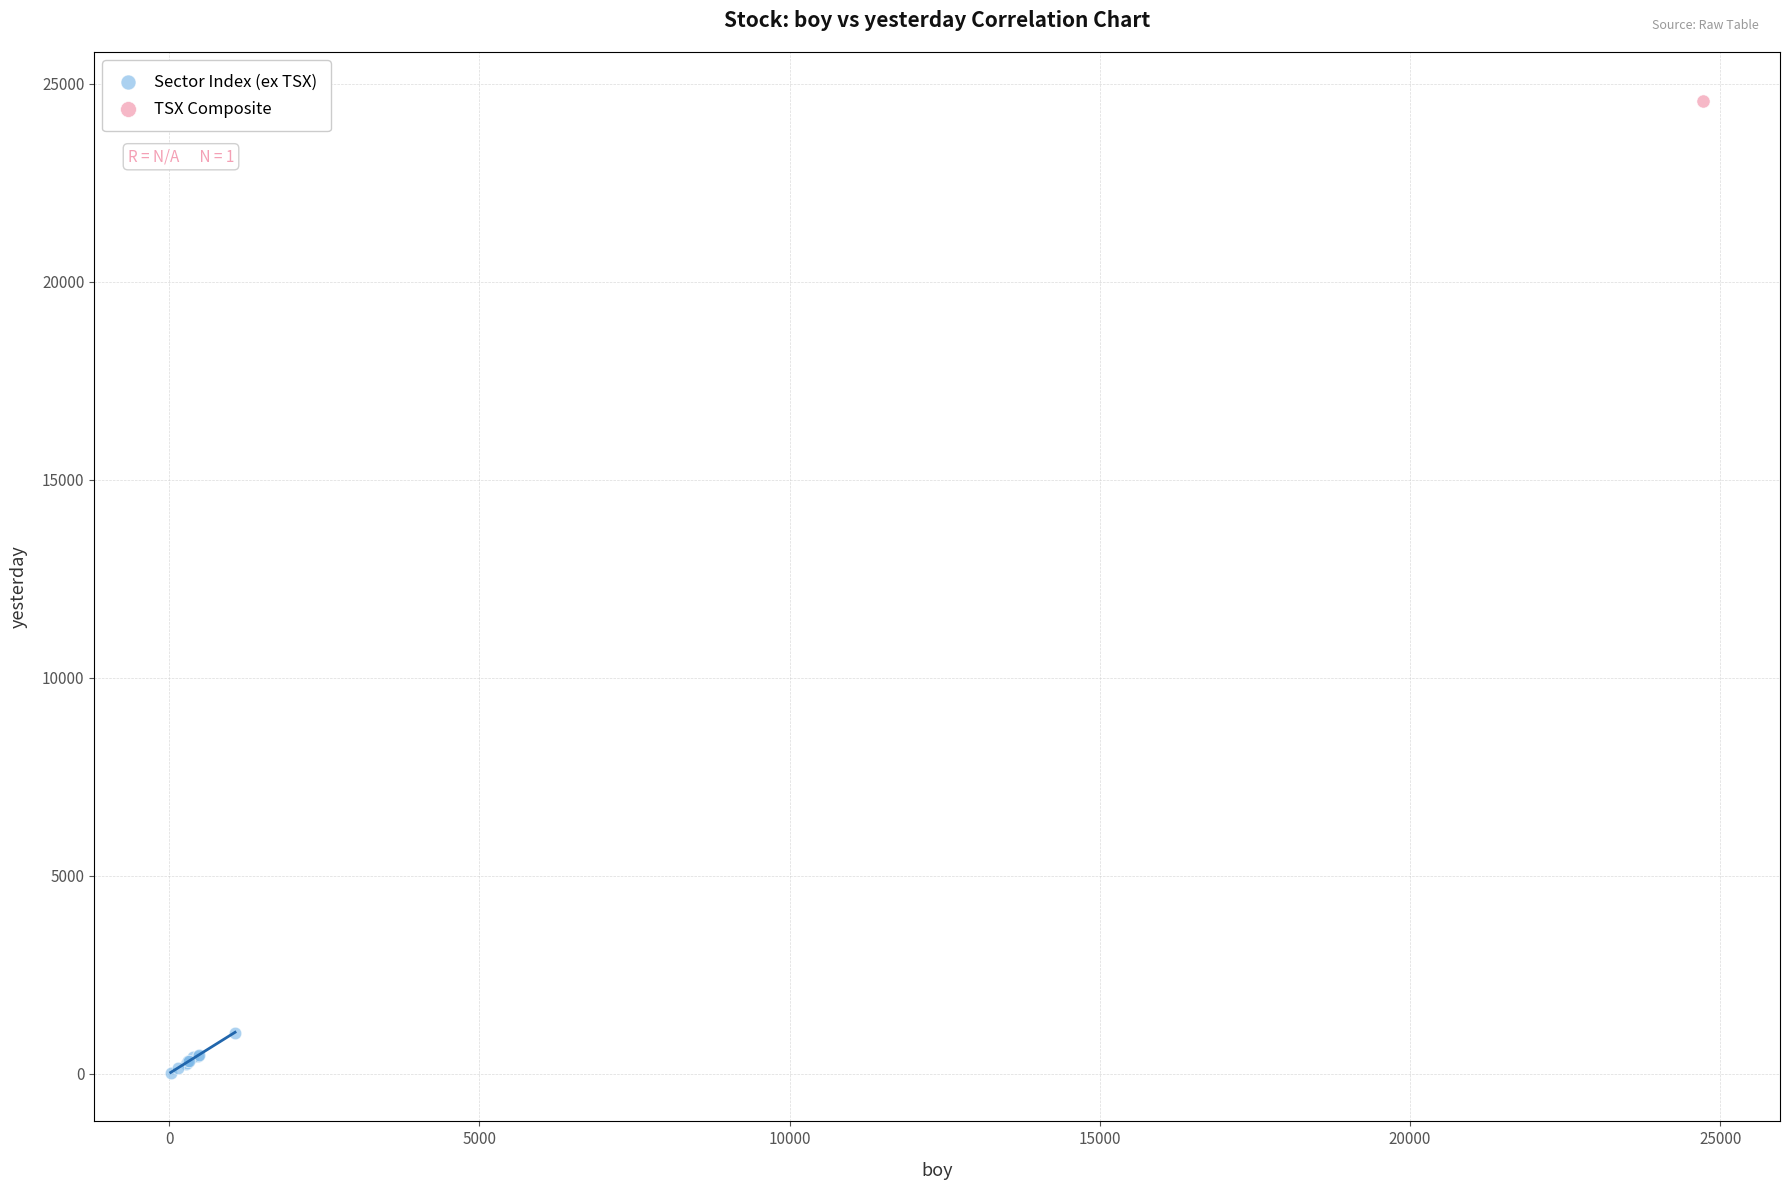

What are all the series names shown in the legend?

Sector Index (ex TSX), TSX Composite